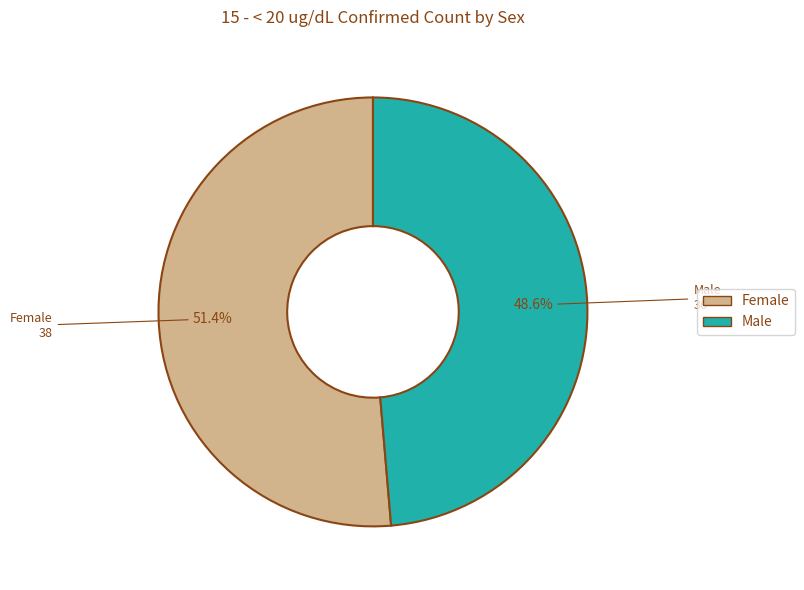

To the nearest percent, what is the average slice percentage?

50%